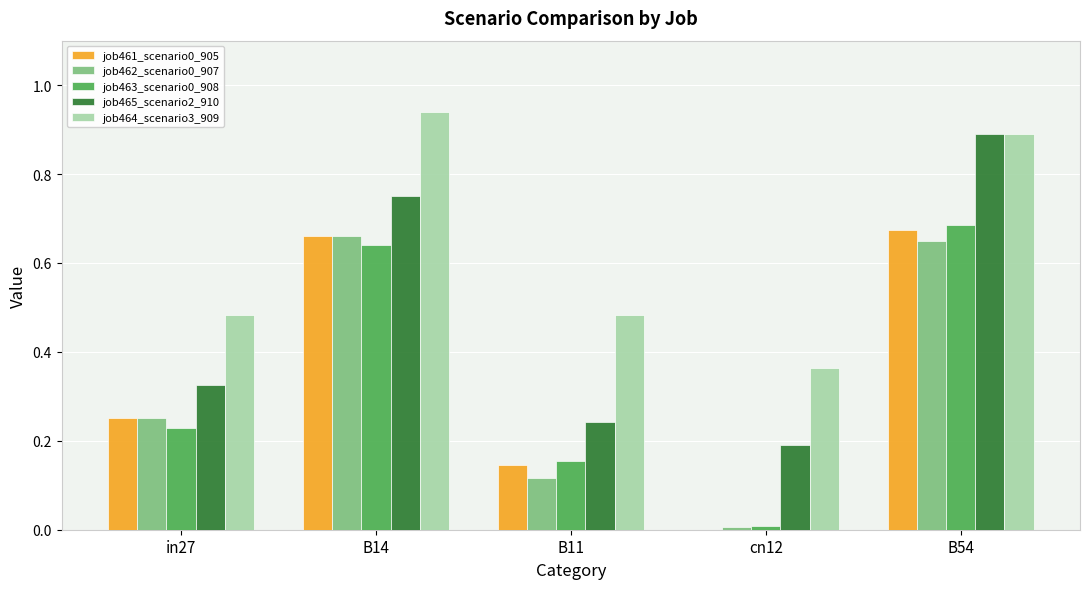

Which series has the largest total across all categories?

job464_scenario3_909